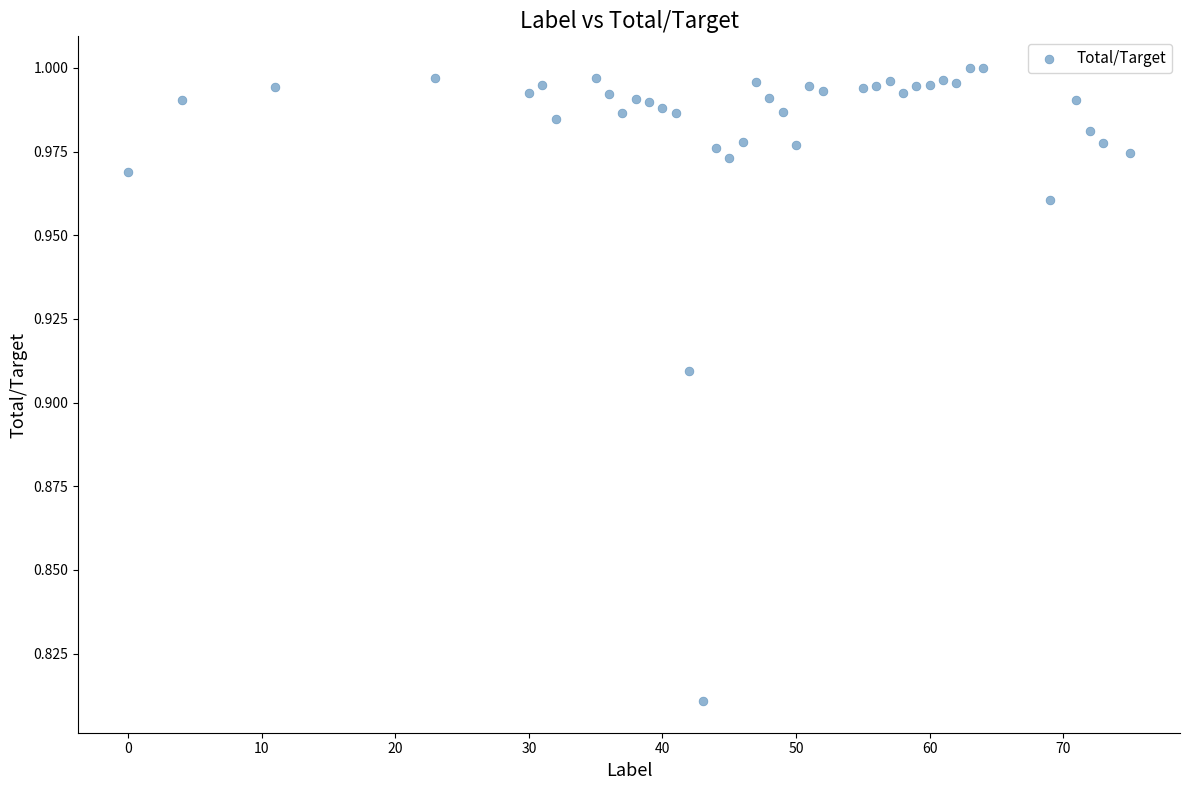

What is the range of X values (max minus min)?

75.0